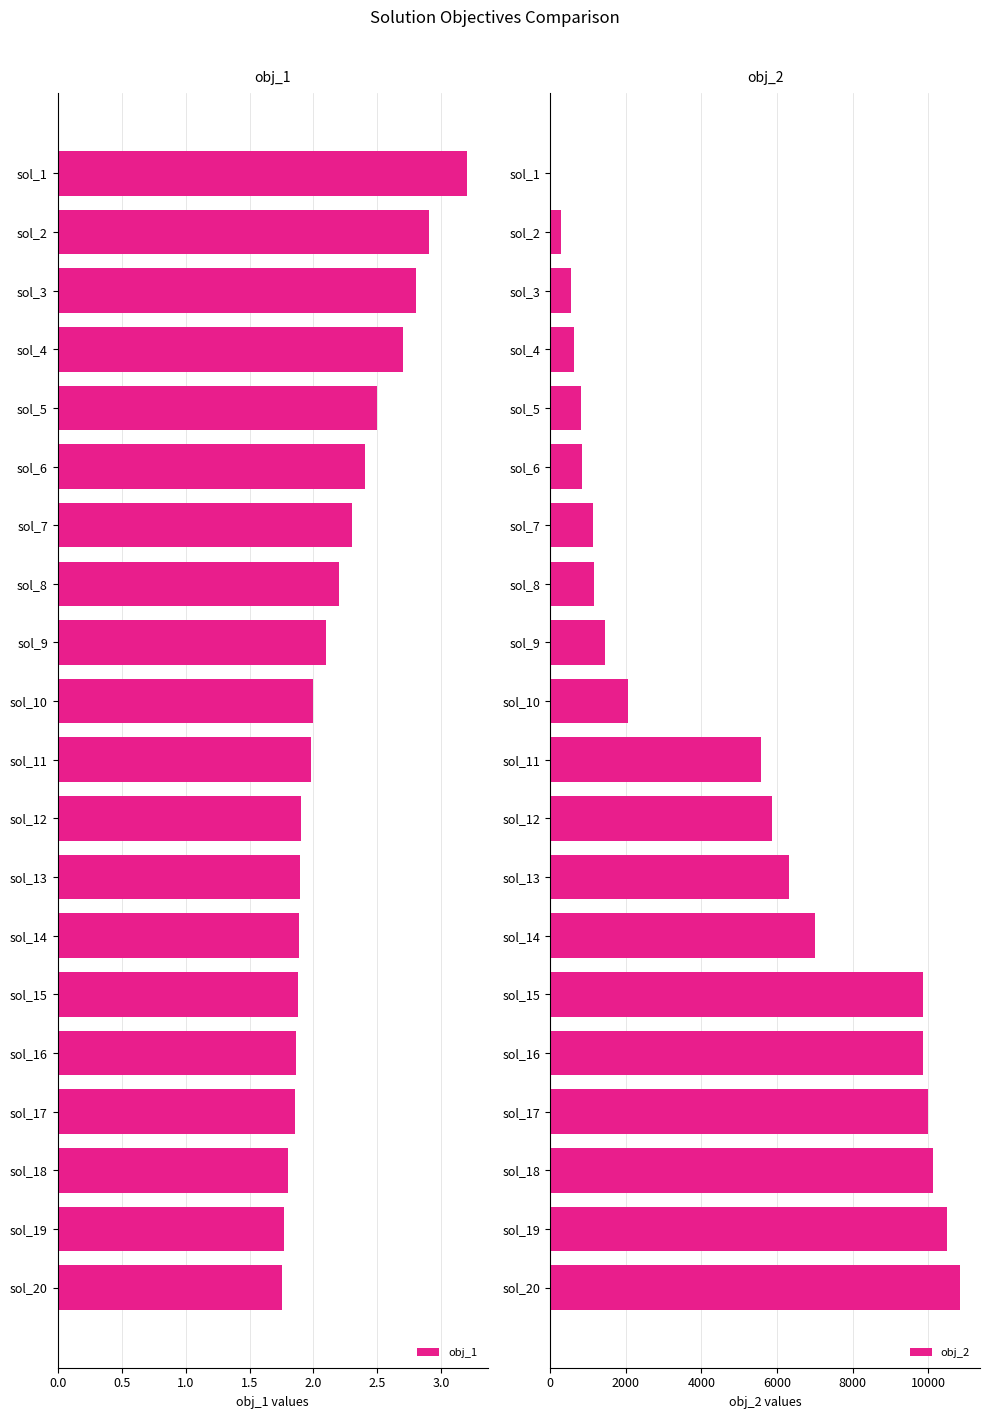

What is the maximum value for obj_1?

3.2